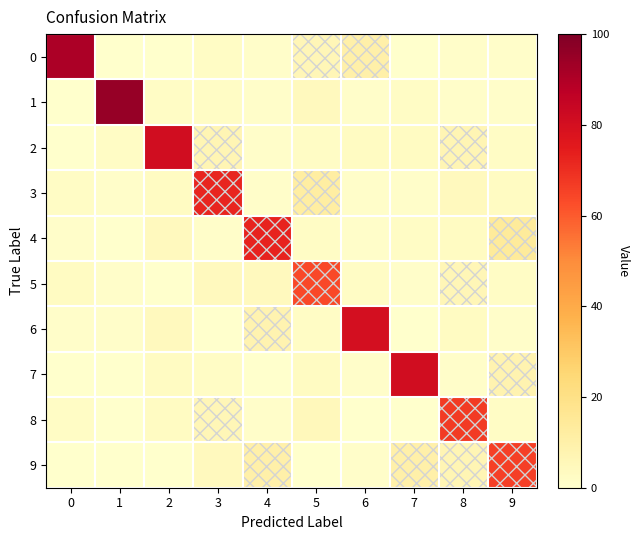

Reading left to right, list all the values displayed in this chart.

0: 0=91	1=0	2=0	3=2	4=1	5=6	6=10	7=0	8=1	9=1
1: 0=0	1=95	2=2	3=2	4=1	5=4	6=1	7=2	8=1	9=1
2: 0=0	1=2	2=81	3=7	4=1	5=2	6=3	7=3	8=7	9=2
3: 0=2	1=1	2=3	3=72	4=1	5=12	6=1	7=1	8=4	9=3
4: 0=1	1=0	2=4	3=1	4=73	5=2	6=1	7=2	8=3	9=14
5: 0=3	1=1	2=0	3=4	4=4	5=64	6=2	7=1	8=6	9=2
6: 0=1	1=1	2=4	3=0	4=8	5=2	6=80	7=0	8=3	9=1
7: 0=0	1=0	2=3	3=2	4=0	5=3	6=1	7=81	8=1	9=8
8: 0=2	1=0	2=3	3=6	4=1	5=5	6=0	7=0	8=67	9=2
9: 0=0	1=0	2=0	3=4	4=10	5=0	6=1	7=10	8=7	9=66